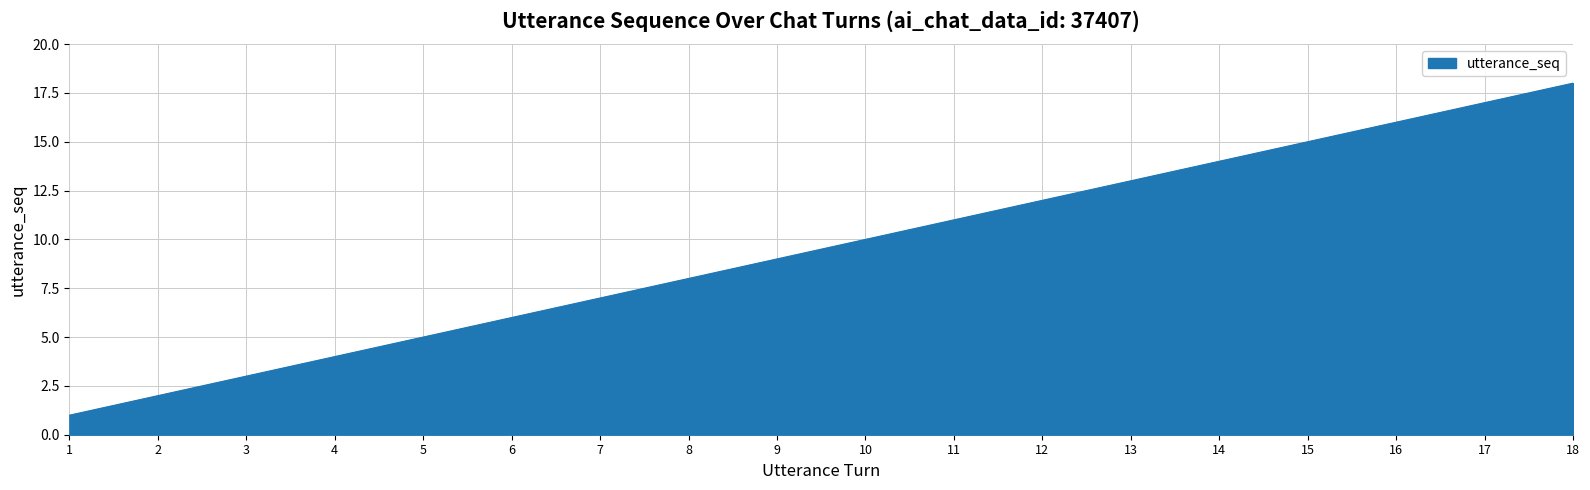

Reading left to right, list all the values displayed in this chart.

1=1	2=2	3=3	4=4	5=5	6=6	7=7	8=8	9=9	10=10	11=11	12=12	13=13	14=14	15=15	16=16	17=17	18=18